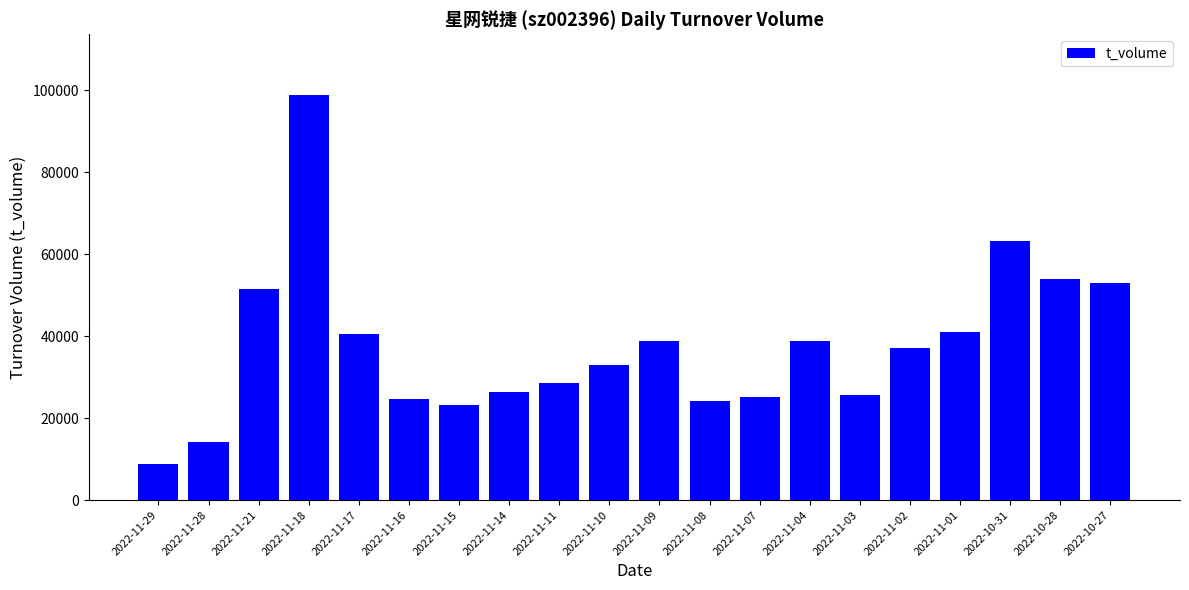

Which label corresponds to the largest value in the chart?

2022-11-18